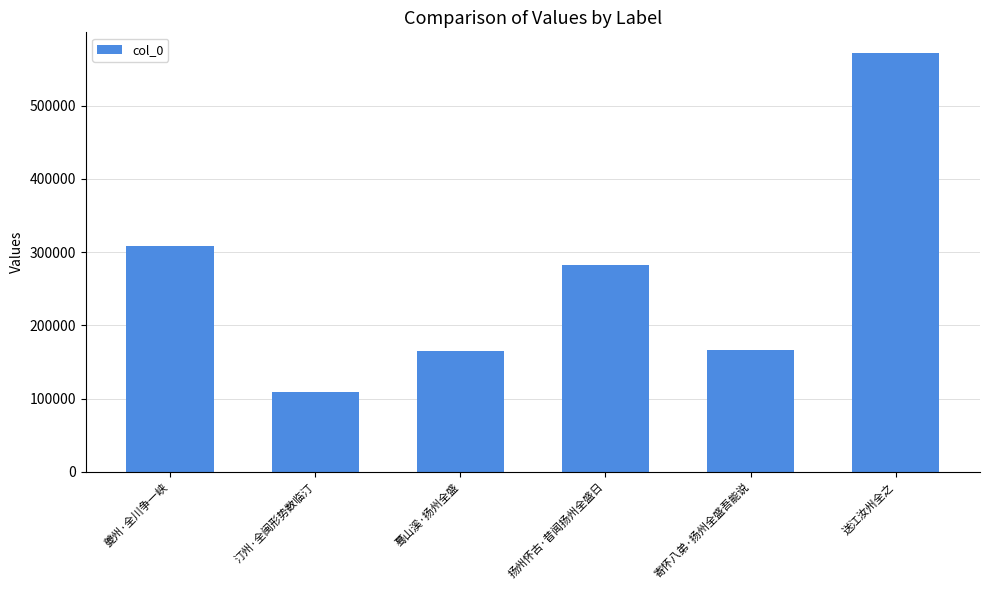

At which label is the value closest to 340261?

夔州·全川争一峡